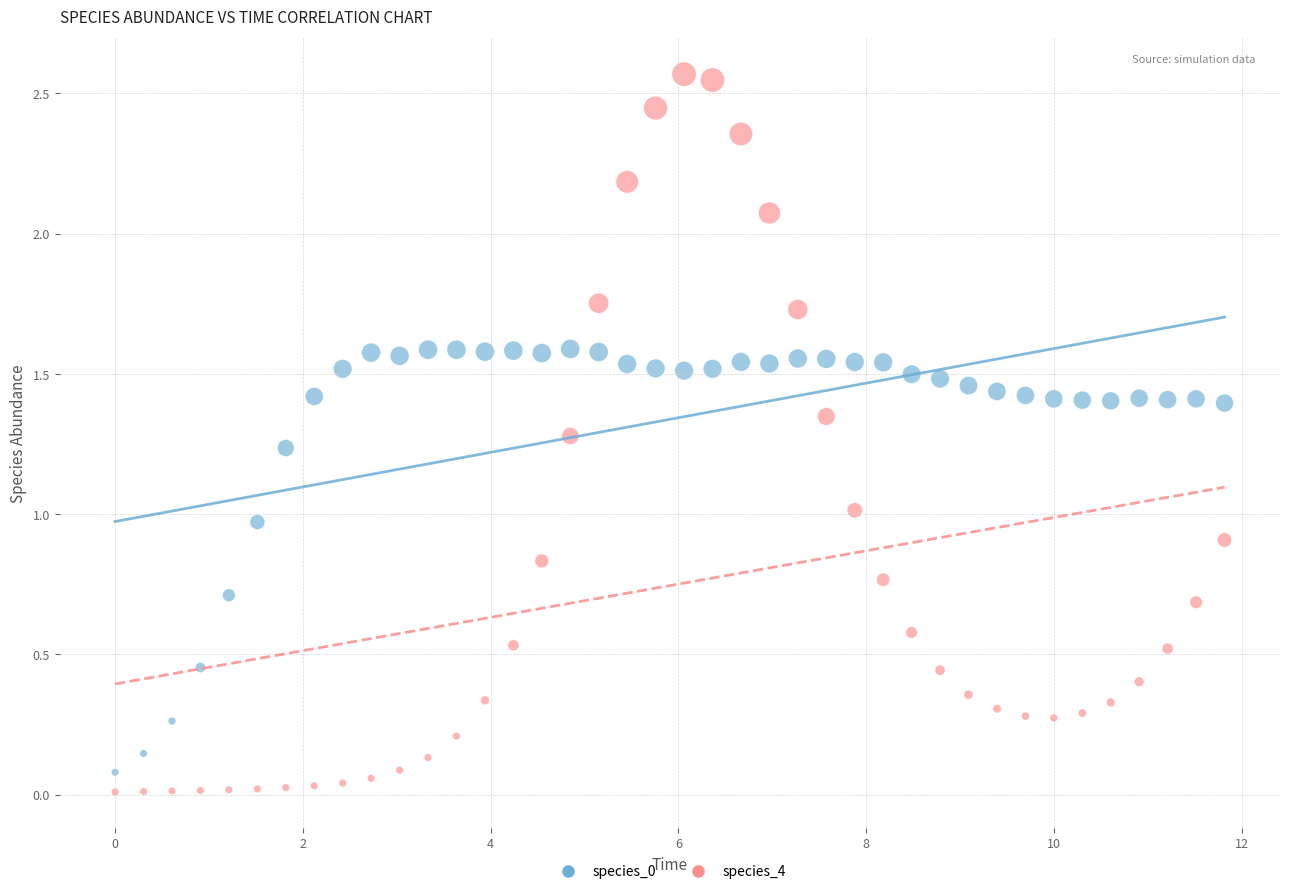

What is the X range (max minus min) for the scatter plot?

11.8